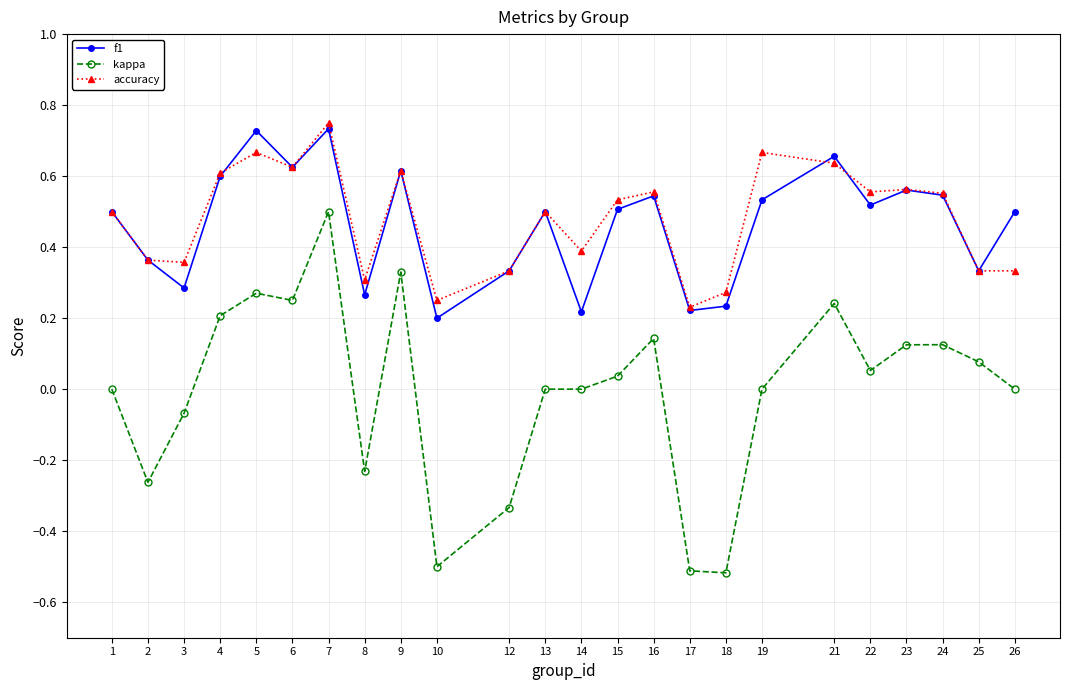

True or false: accuracy and kappa intersect in this chart.

False